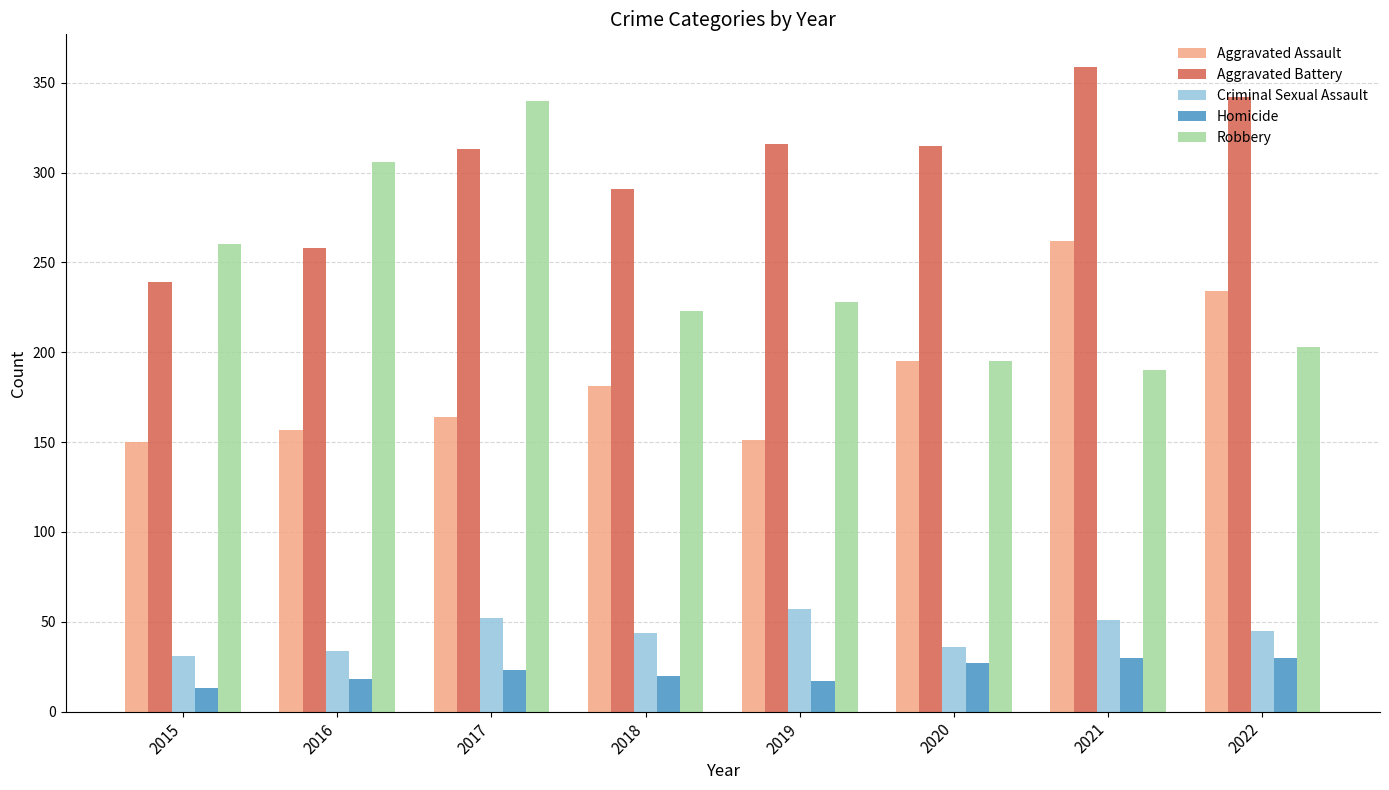

What is the difference between the highest and lowest values at 2015?

247